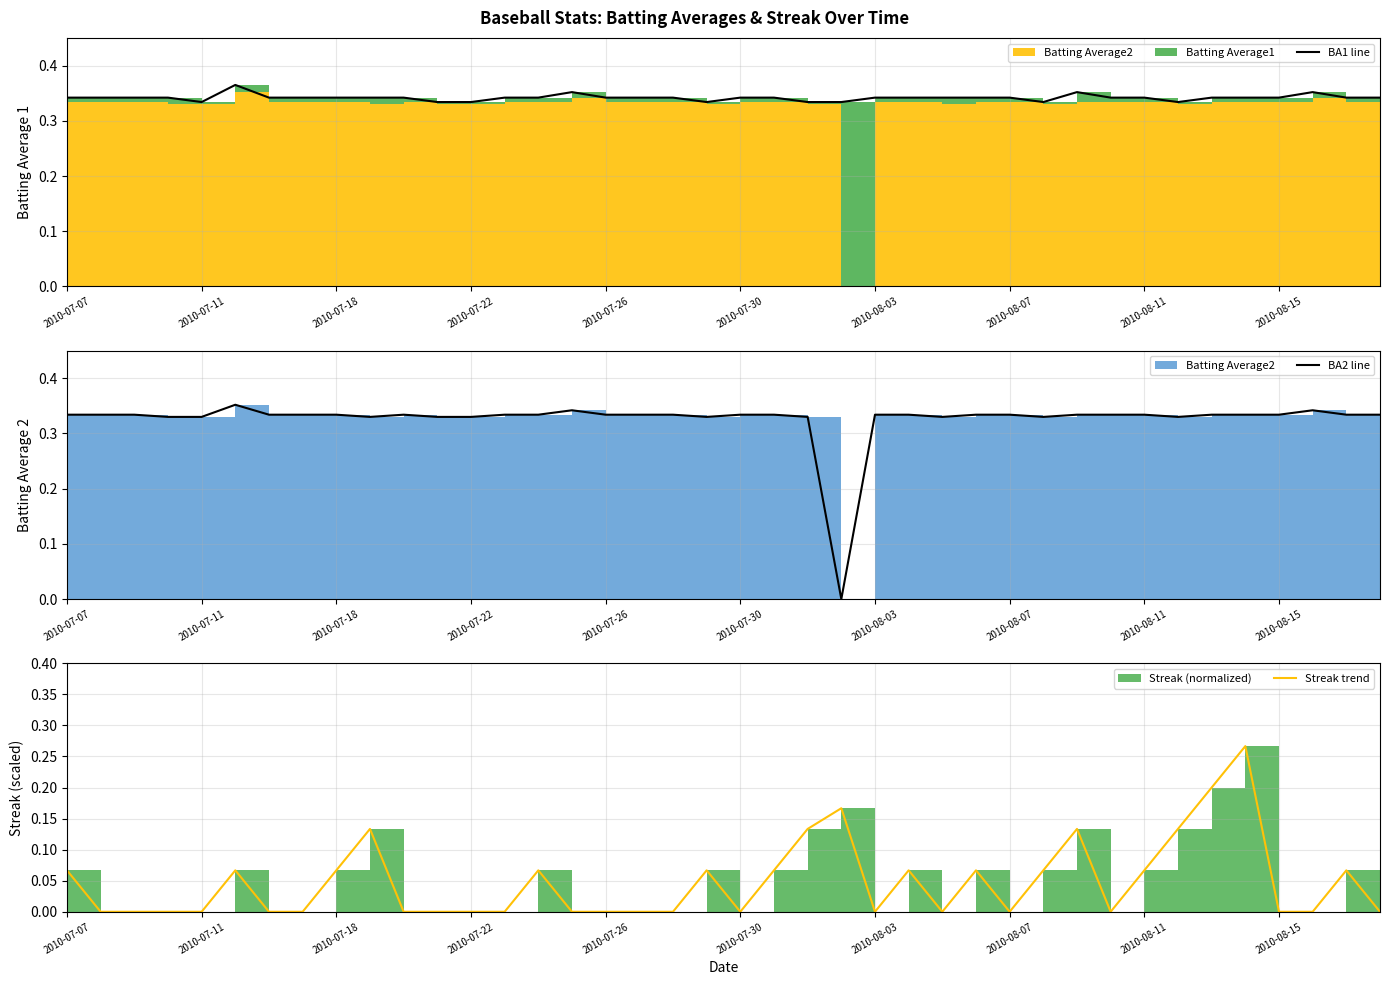

What is the value of the BA1 line point at the 10th from the left?

0.3